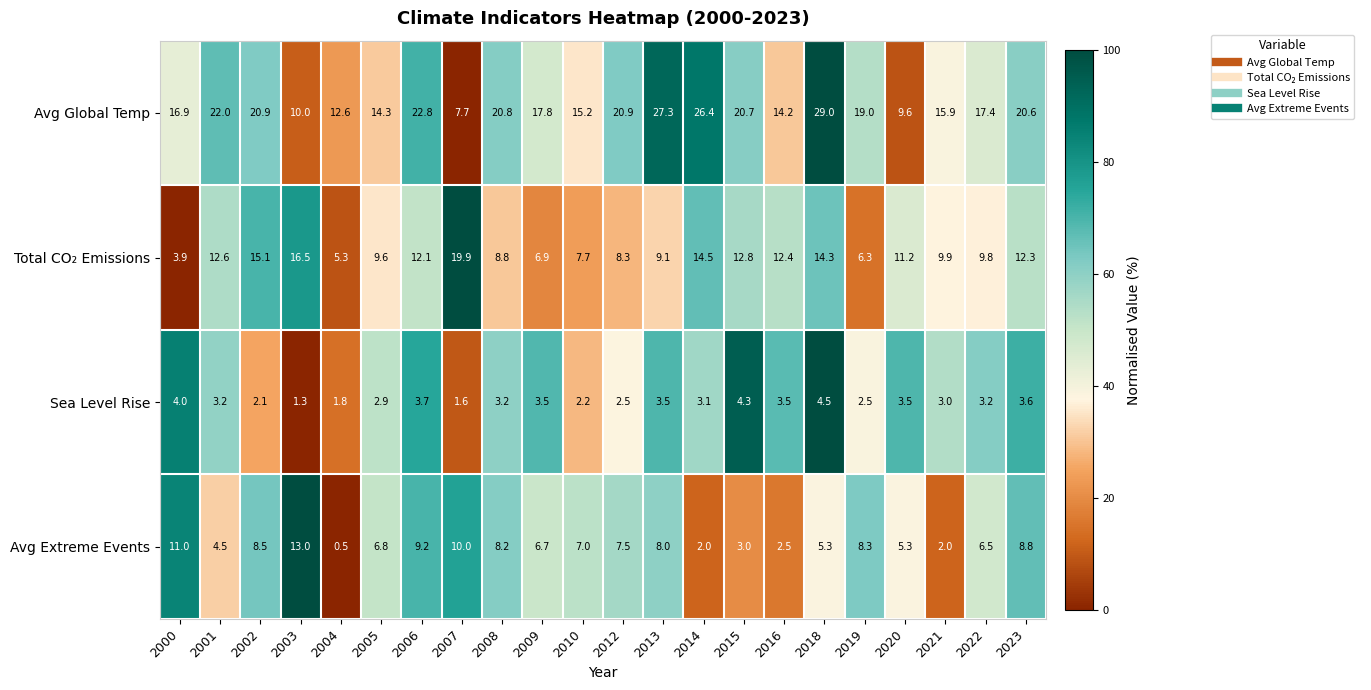

At how many categories does at least one series exceed 21?

5